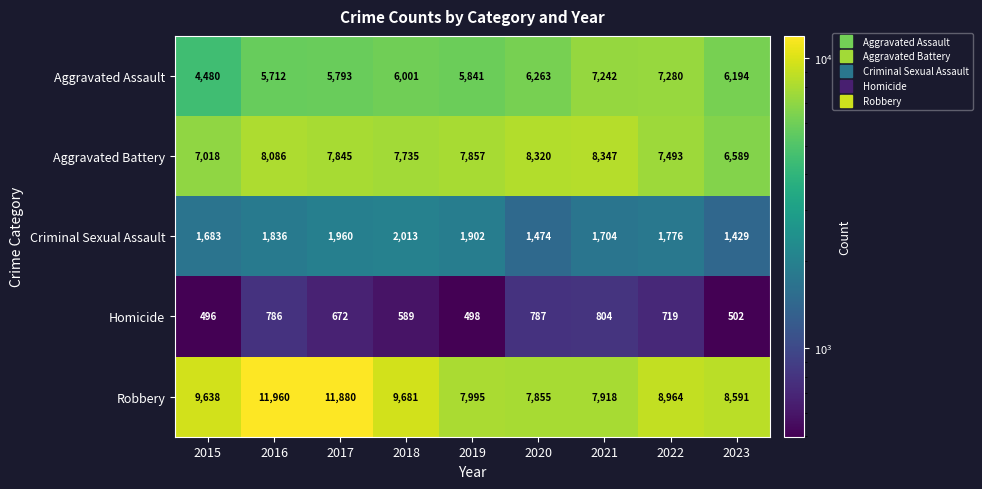

Rank the series at 2018 from highest to lowest value.

Robbery, Aggravated Battery, Aggravated Assault, Criminal Sexual Assault, Homicide